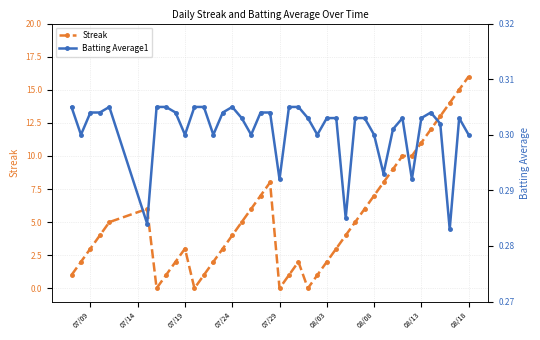

True or false: Streak has more than 1 points higher than both neighbors.

True